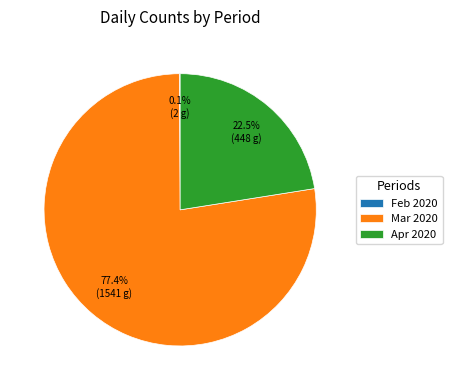

Does Apr 2020 represent more than half of the total?

No